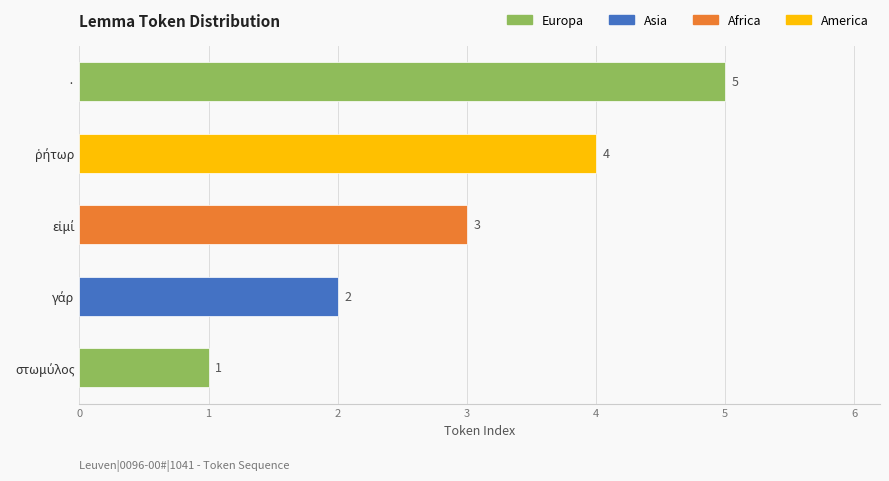

The value at · is 7. True or false?

False